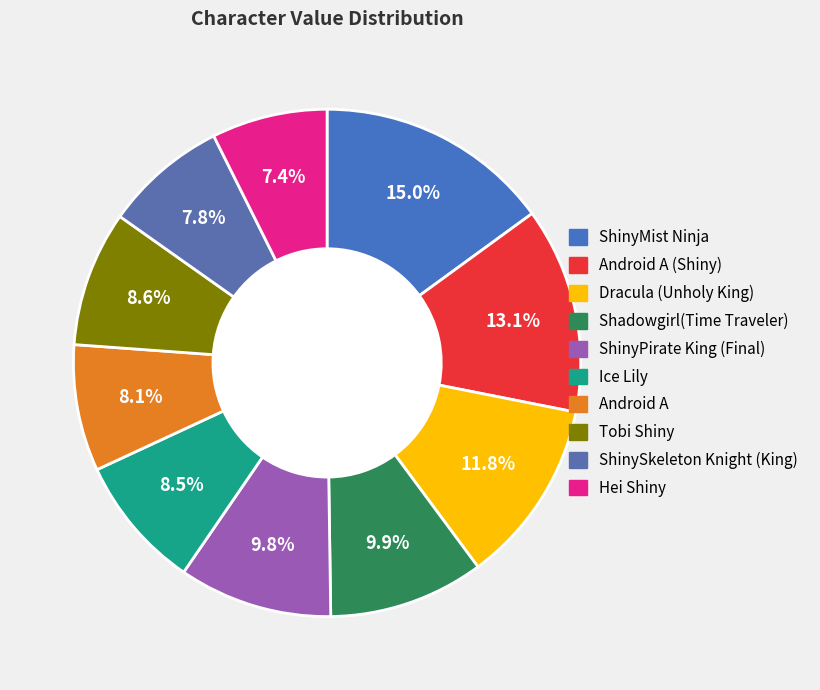

Rank the categories by value from lowest to highest.

Hei Shiny, ShinySkeleton Knight (King), Android A, Ice Lily, Tobi Shiny, ShinyPirate King (Final), Shadowgirl(Time Traveler), Dracula (Unholy King), Android A (Shiny), ShinyMist Ninja